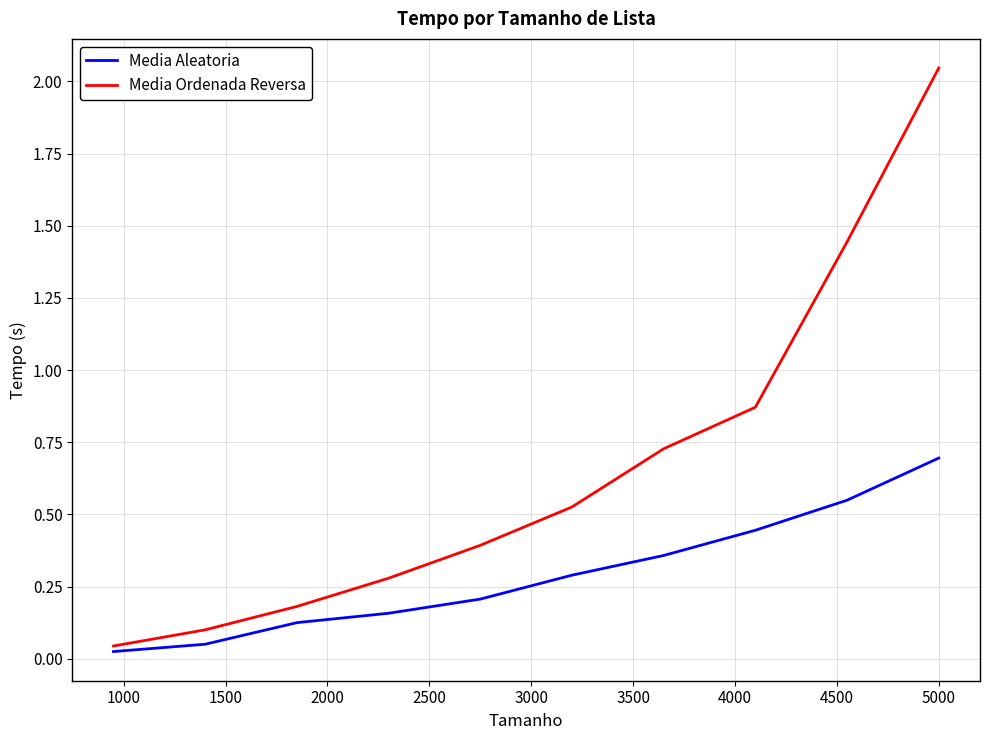

Rank the series by their maximum value, from highest to lowest.

Media Ordenada Reversa, Media Aleatoria